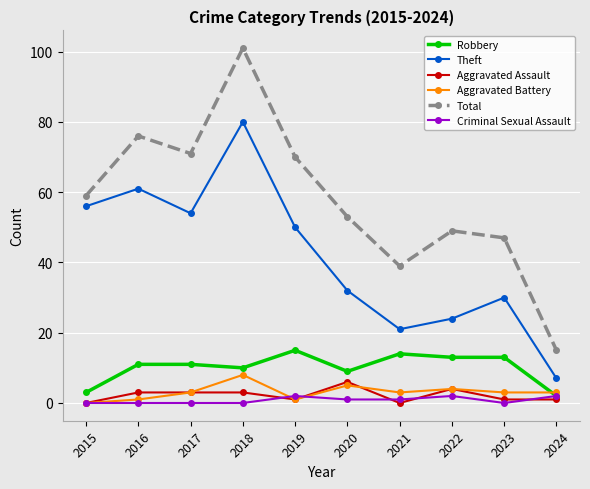

True or false: Total and Robbery cross at least once.

False